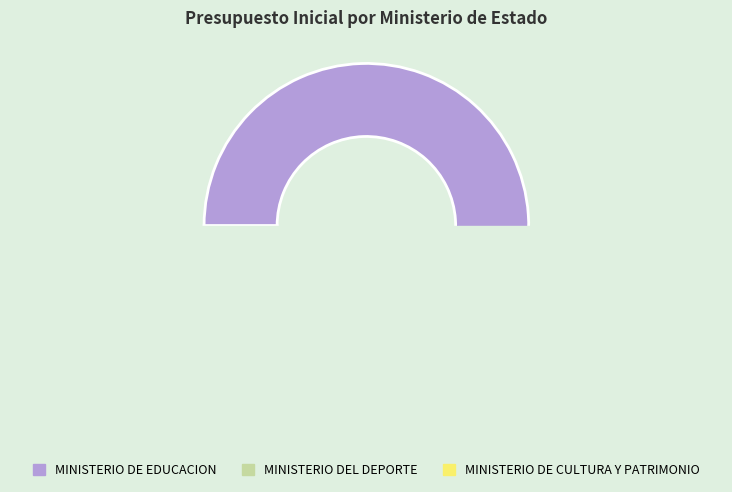

How many segments does this pie chart have?

3